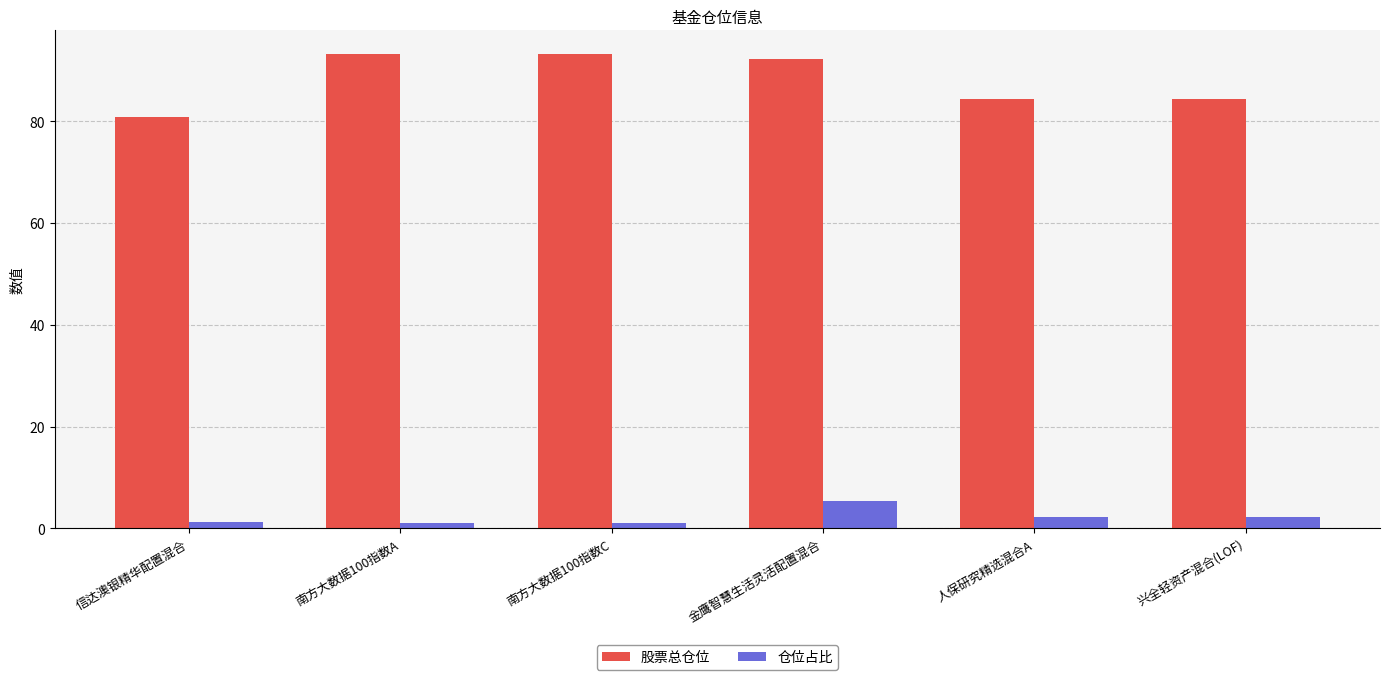

Where does the 仓位占比 series first go above 2?

金鹰智慧生活灵活配置混合